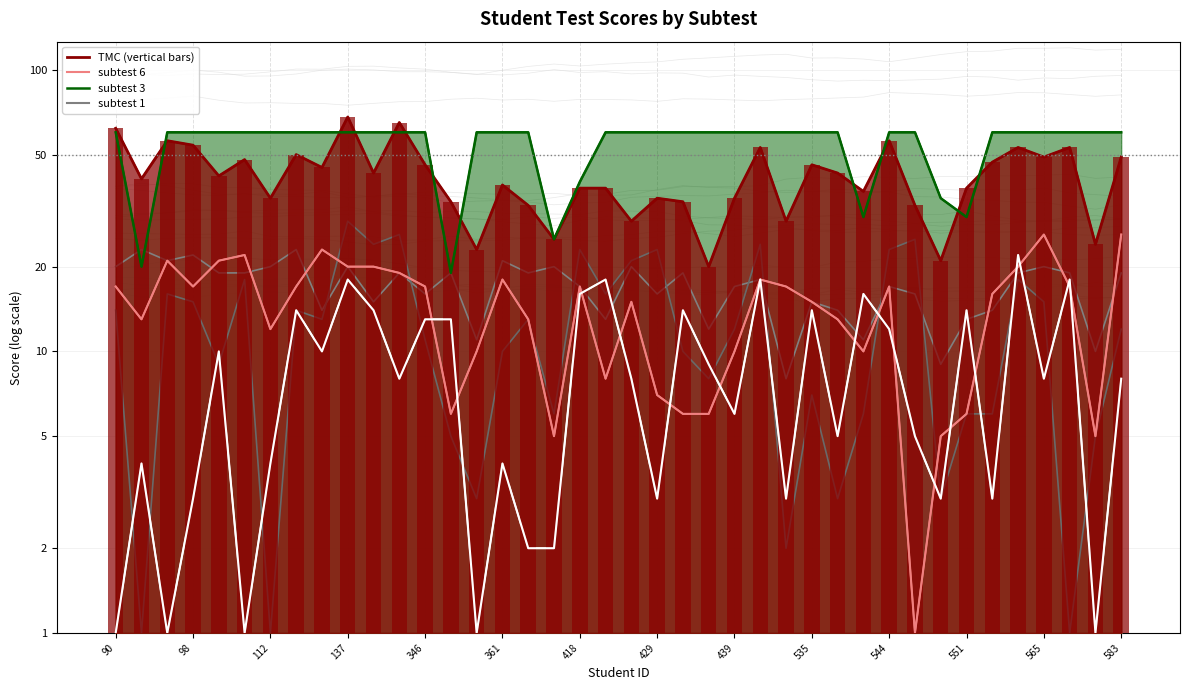

True or false: subtest 4 has a value of 1.3 at 90.

True